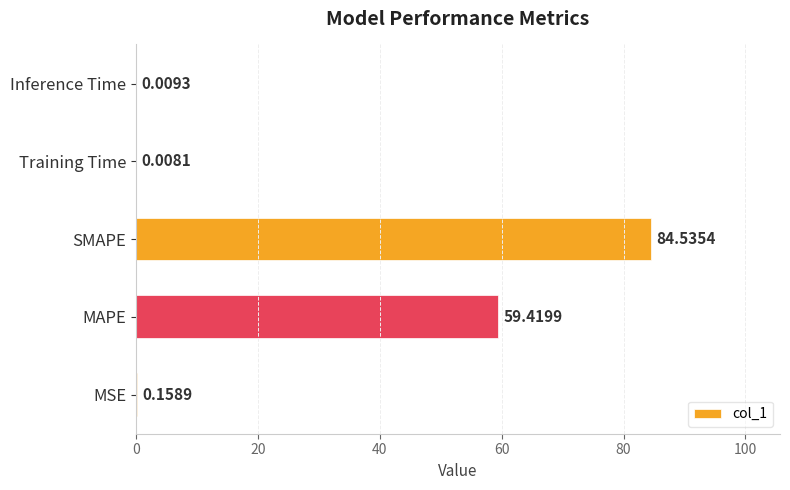

Between MSE and SMAPE, which is larger?

SMAPE